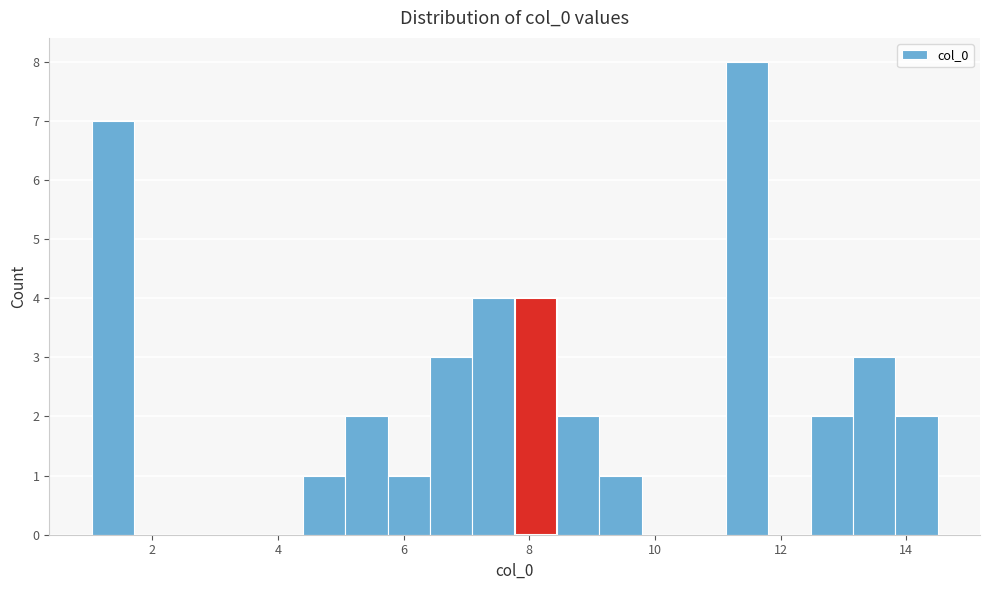

Around what value on the x-axis is the tallest bar? Give the approximate position of its centre, as read against the axis.

11.4